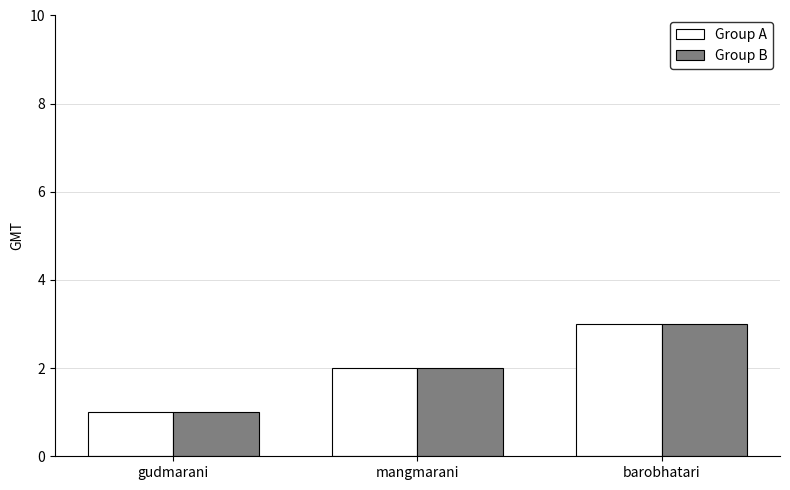

What is the total value across all series at barobhatari?

6